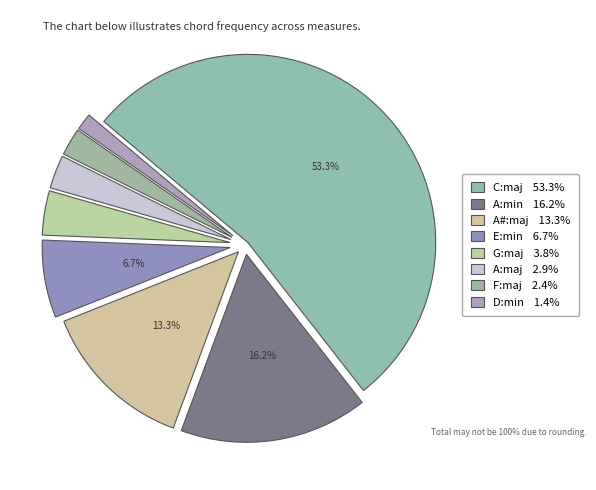

True or false: E:min accounts for 7% of the total.

True